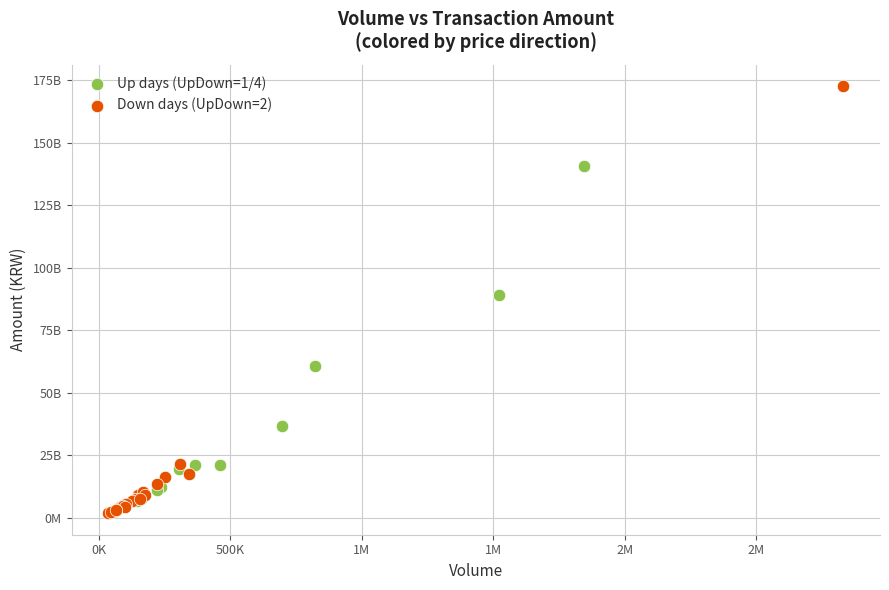

What are all the series names shown in the legend?

Up days (UpDown=1/4), Down days (UpDown=2)